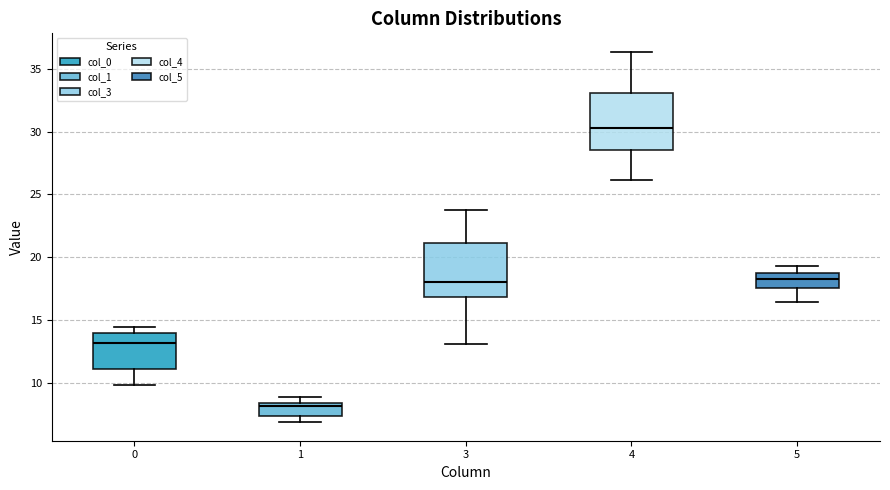

Reading left to right, read every box against the y-axis: the position of its median line, the range the box covers, and the ends of its whiskers. The values are not printed on the chart, so give them approximately, as read against the axis.

0: median 13.0, box 11.0 to 14.0, whiskers 10.0 to 14.5
1: median 8.0, box 7.5 to 8.5, whiskers 7.0 to 9.0
3: median 18.0, box 17.0 to 21.0, whiskers 13.0 to 23.5
4: median 30.5, box 28.5 to 33.0, whiskers 26.0 to 36.5
5: median 18.0, box 17.5 to 18.5, whiskers 16.5 to 19.5